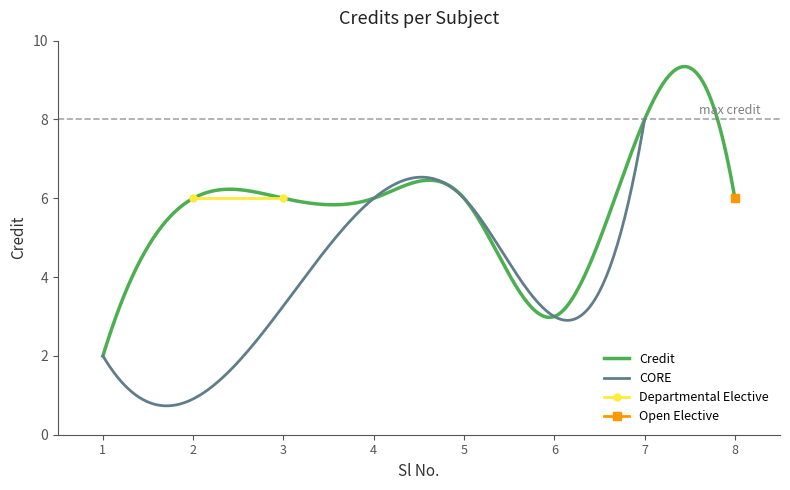

Which has a higher value, 7 or 1?

7